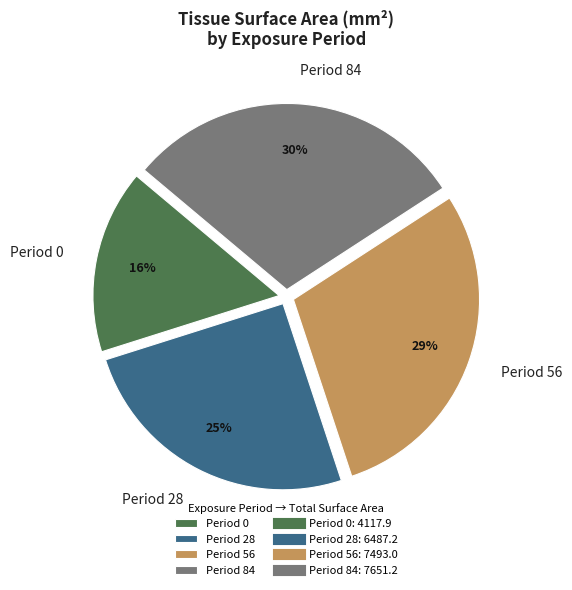

Between Period 56 and Period 28, which is larger?

Period 56